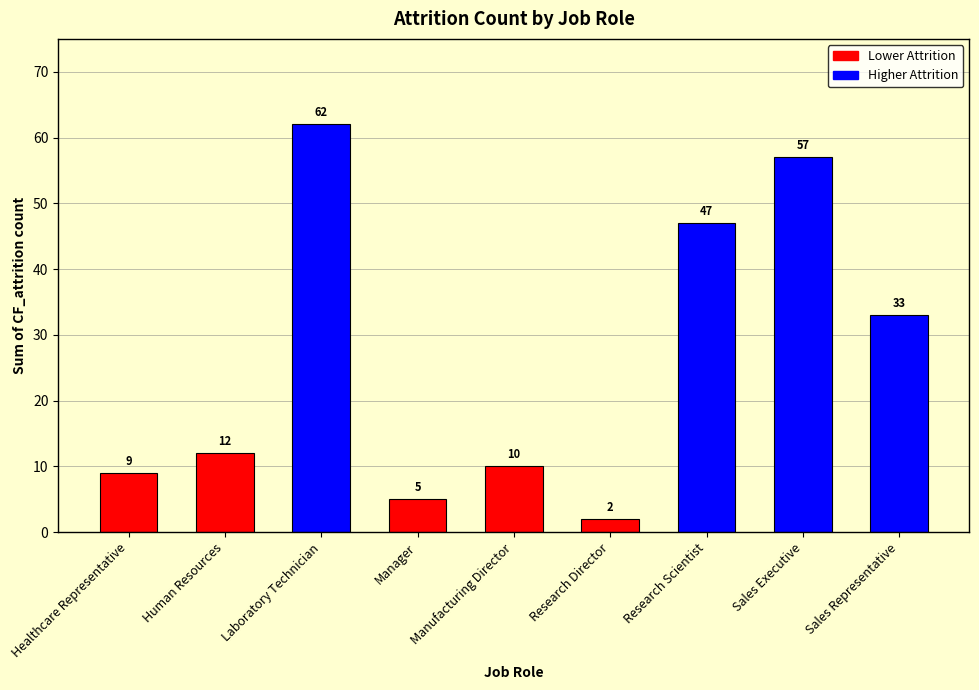

Reading left to right, transcribe all the data shown in this chart.

Healthcare Representative=9	Human Resources=12	Laboratory Technician=62	Manager=5	Manufacturing Director=10	Research Director=2	Research Scientist=47	Sales Executive=57	Sales Representative=33